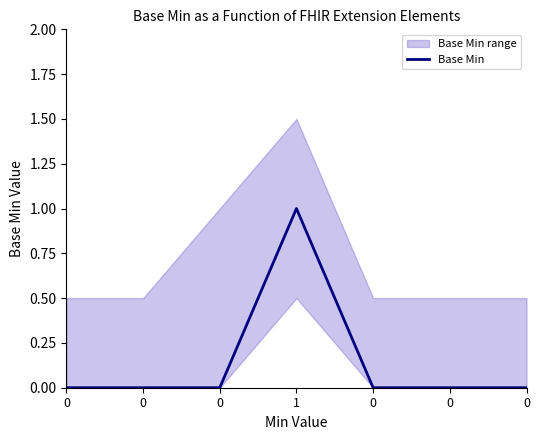

What is the value of the 4th point from the left?

1